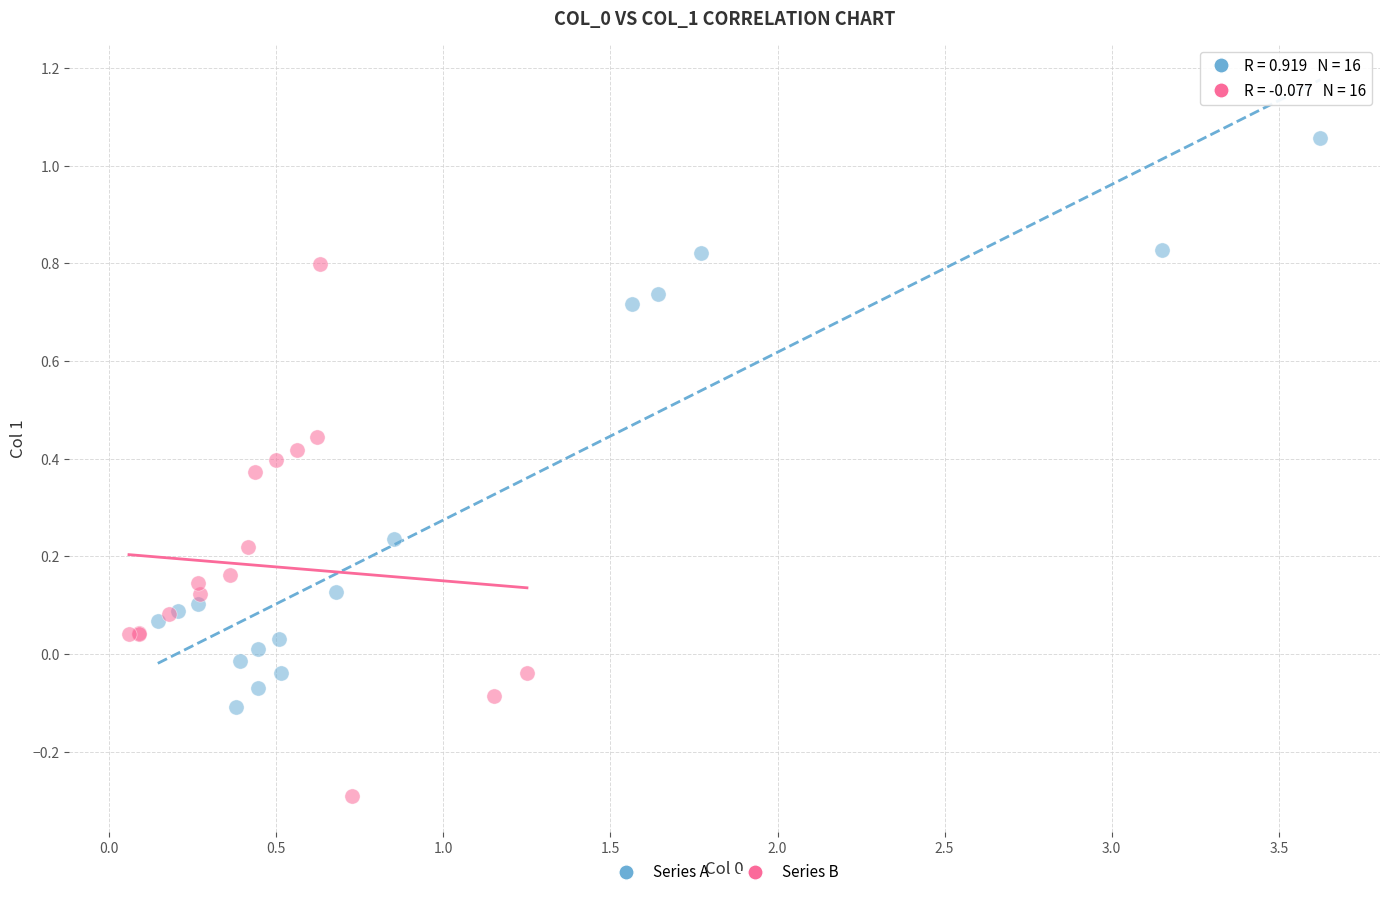

Which series reaches the minimum Y coordinate?

Series B